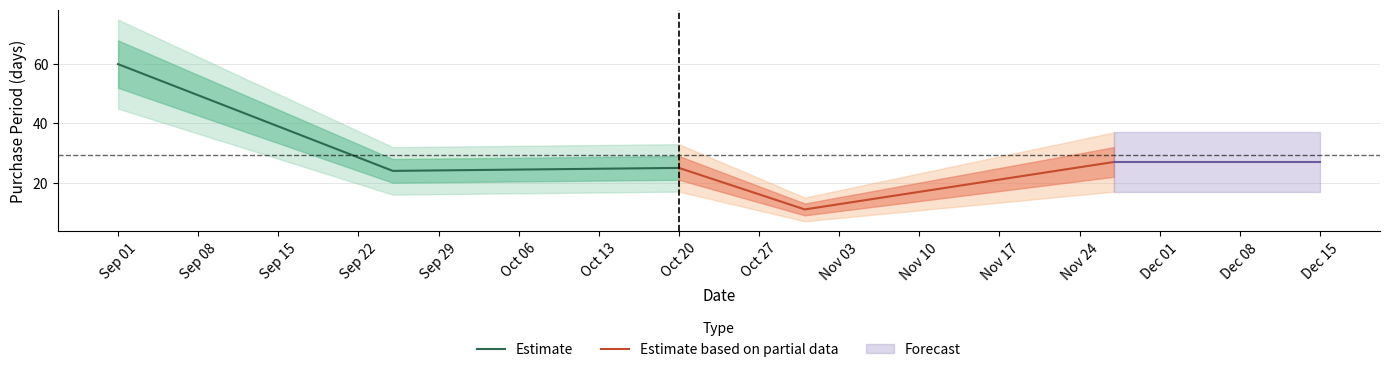

Which category has the highest value in the Estimate series?

Sep 01